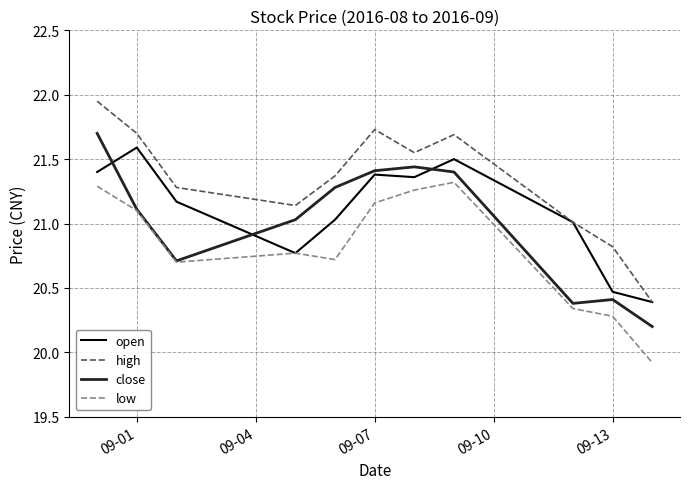

List the series in order of their overall mean, highest first.

high, open, close, low